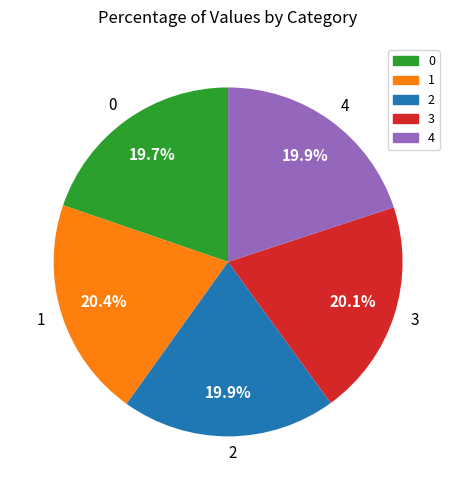

True or false: 4 accounts for 29% of the total.

False